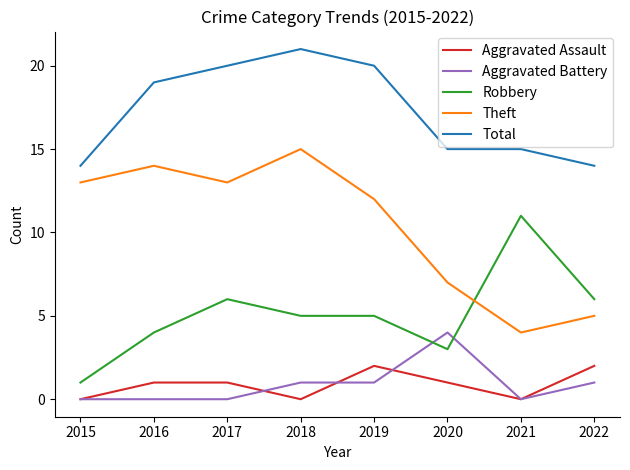

The value of Aggravated Battery at 2021 is 3. True or false?

False